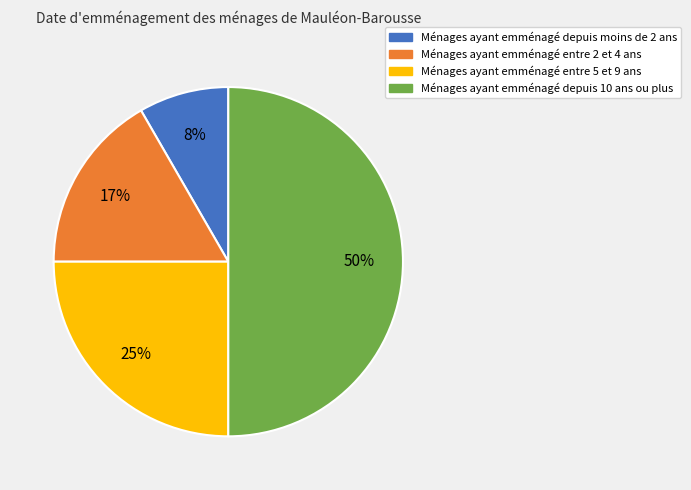

How many segments does this pie chart have?

4